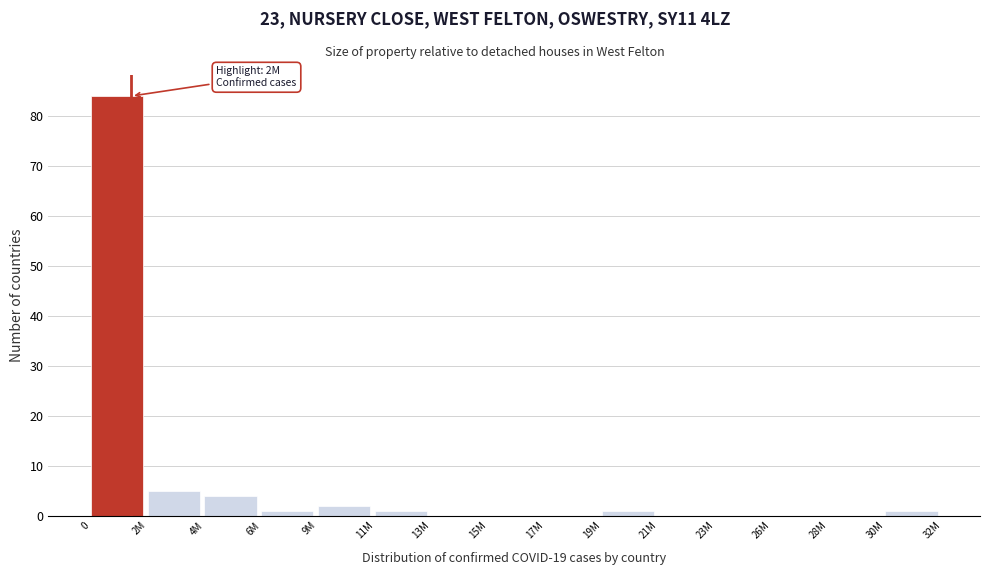

Reading left to right, list all the values displayed in this chart.

0=84	2M=5	4M=4	6M=1	9M=2	11M=1	13M=0	15M=0	17M=0	19M=1	21M=0	23M=0	26M=0	28M=0	30M=1